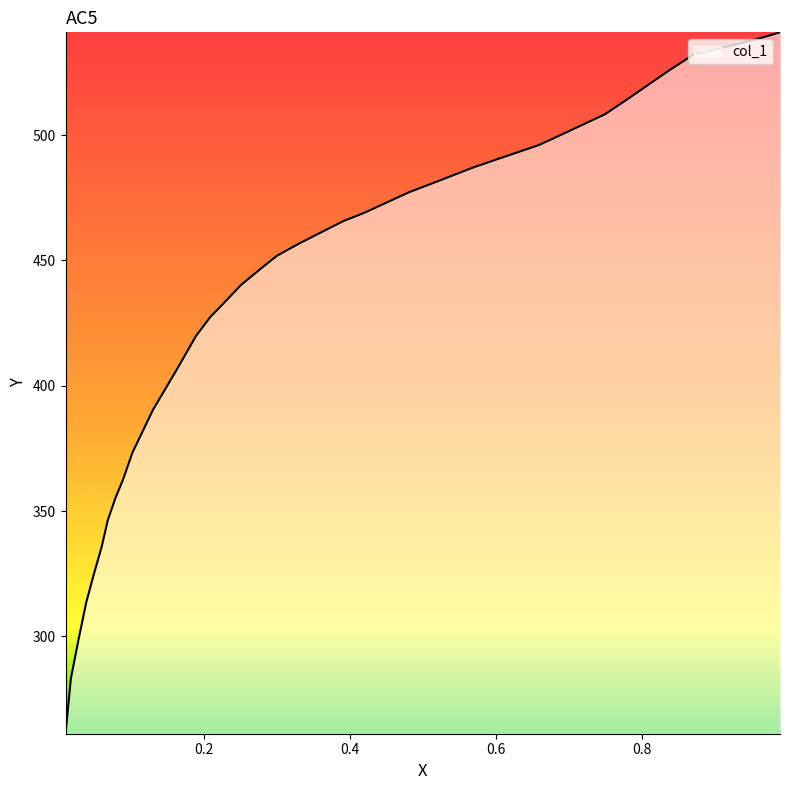

True or false: the data shows 274.4 at 14.

False